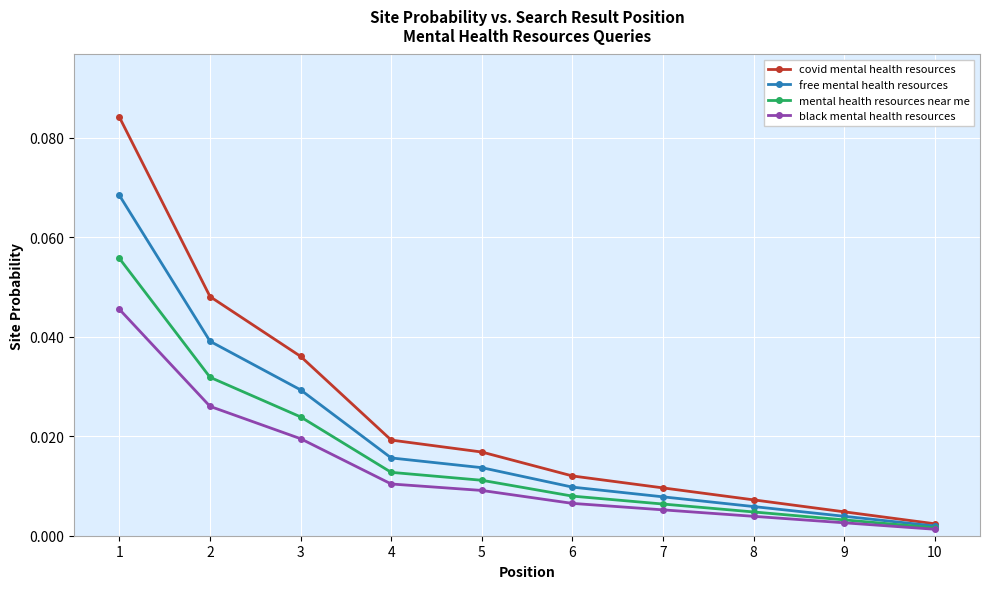

Does the chart have visible grid lines?

Yes